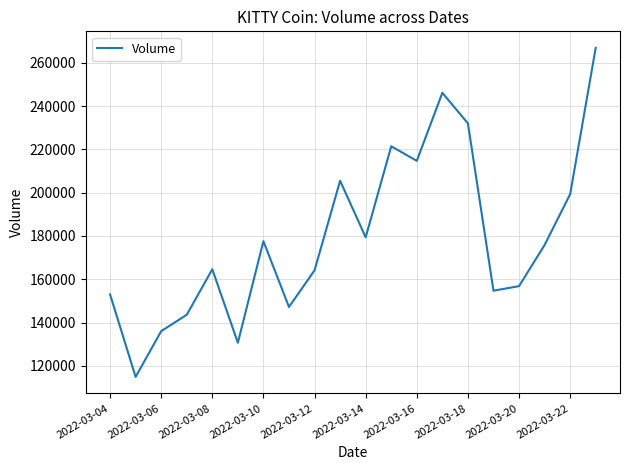

What is the minimum value shown in the chart?

114954